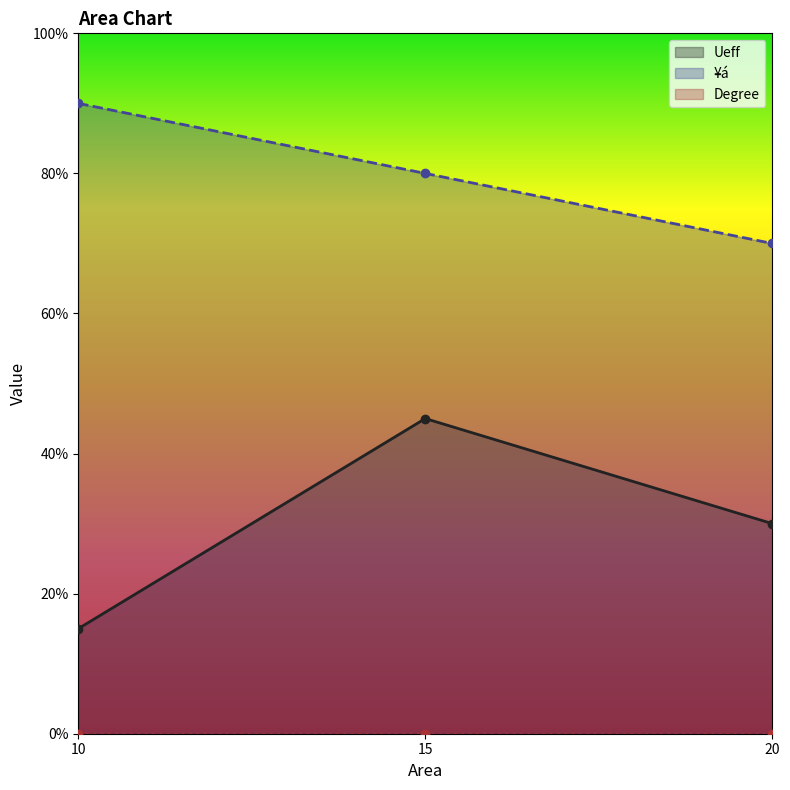

What is the sum of the Ueff values at 15 and 10?

0.6